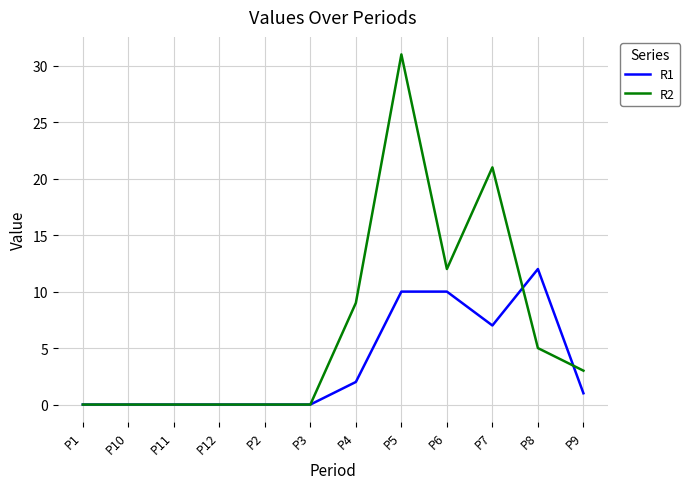

Where is R1 nearest to the value 6?

P7